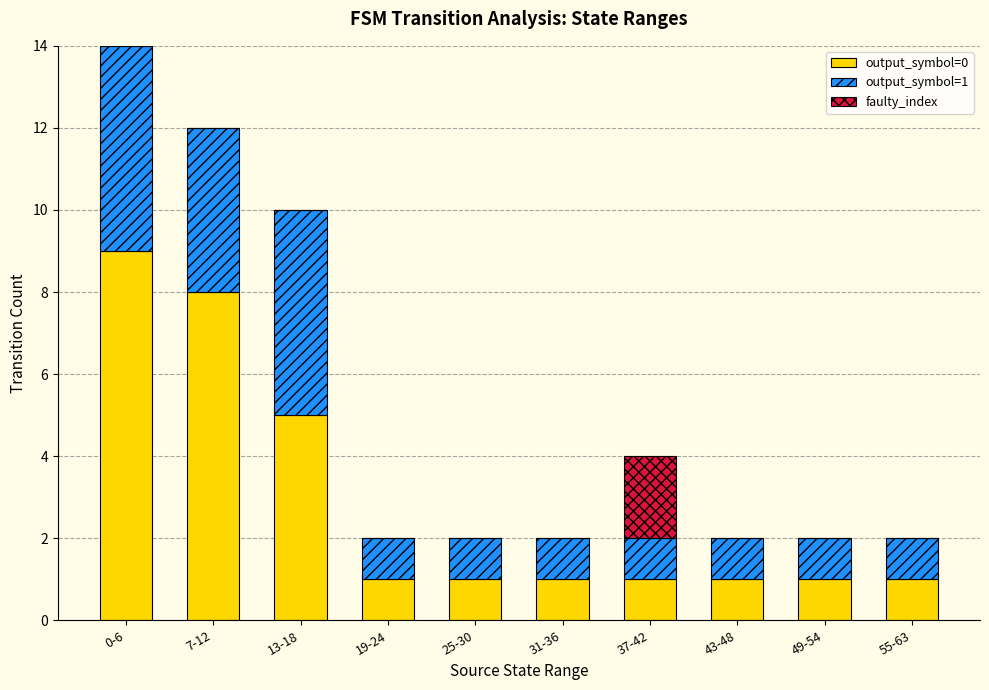

How many distinct data groups are displayed?

3